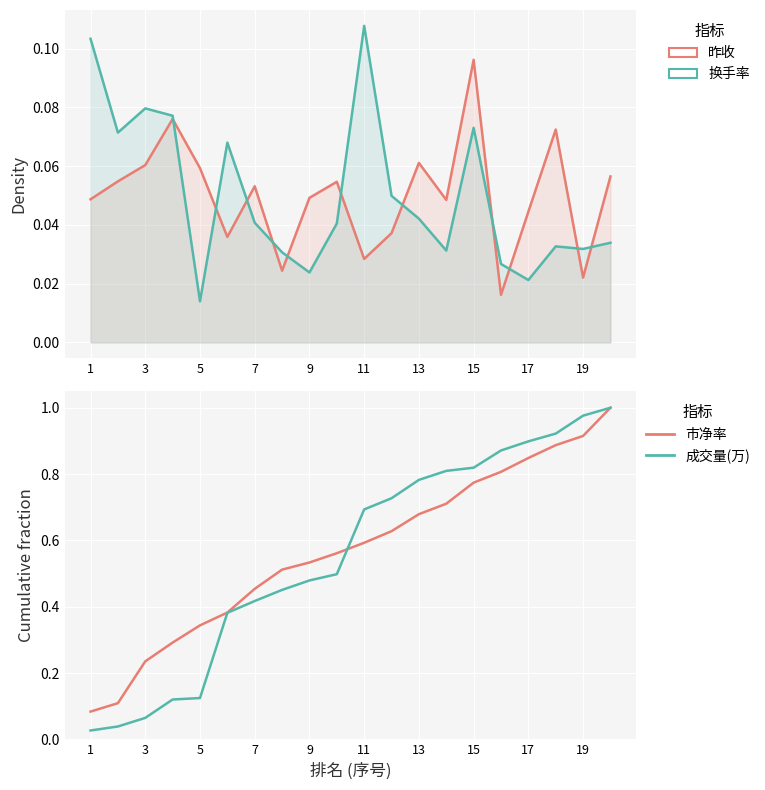

What is the sum of the 昨收 values at 19 and 1?

0.1